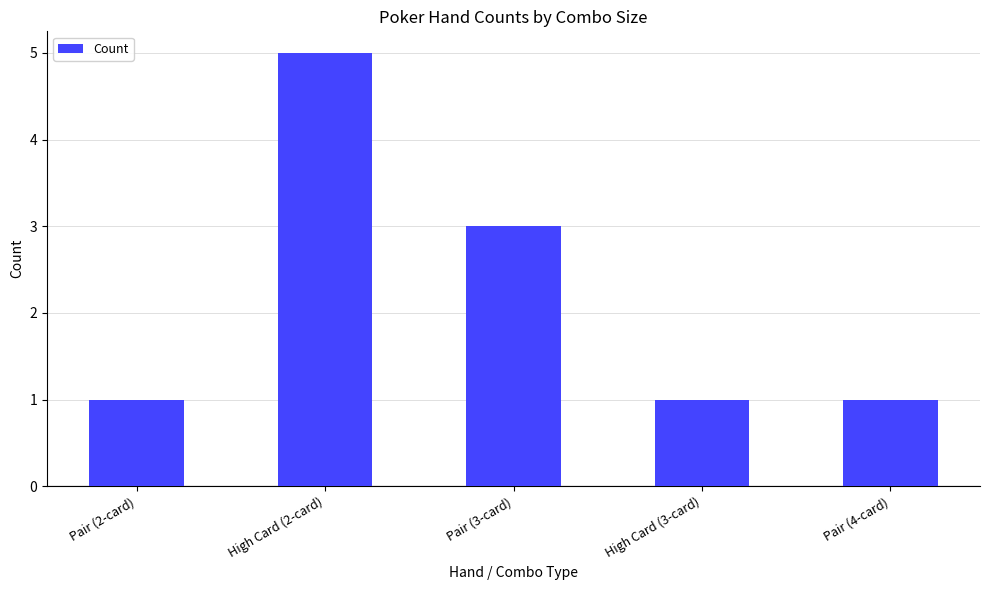

Does the chart contain any negative values?

No